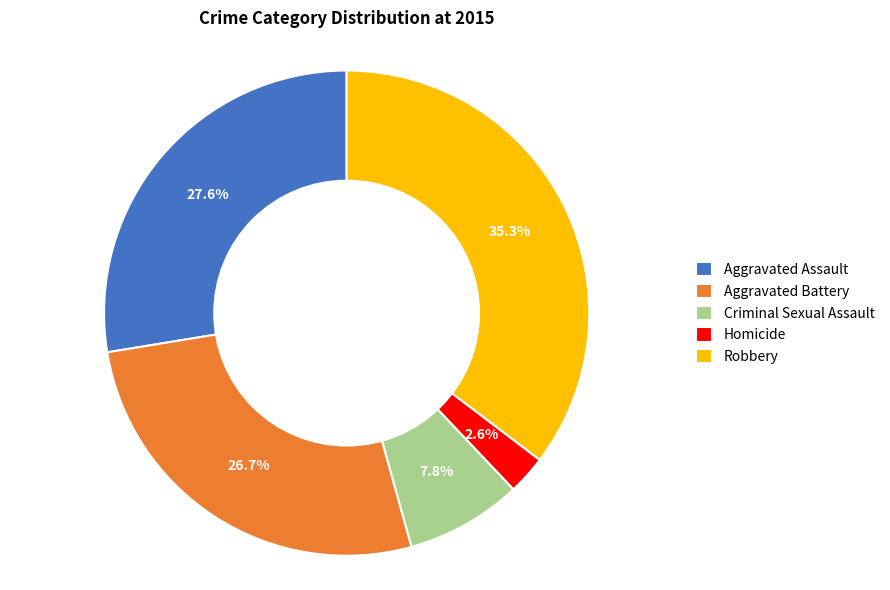

To the nearest percent, what is the combined percentage of Aggravated Battery and Aggravated Assault?

54%